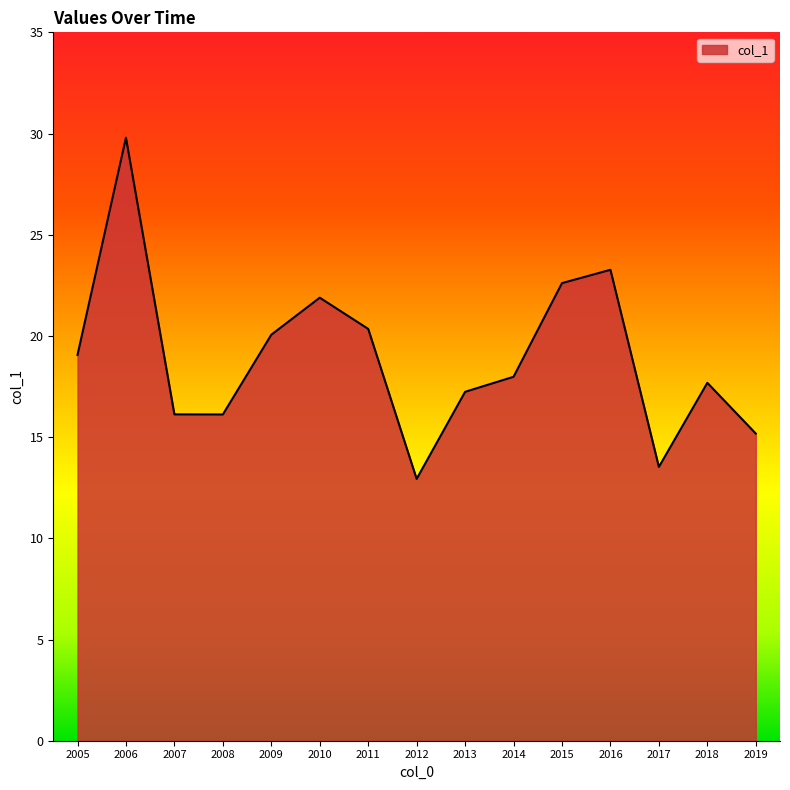

What is the difference between the values at 2008 and 2013?

1.1